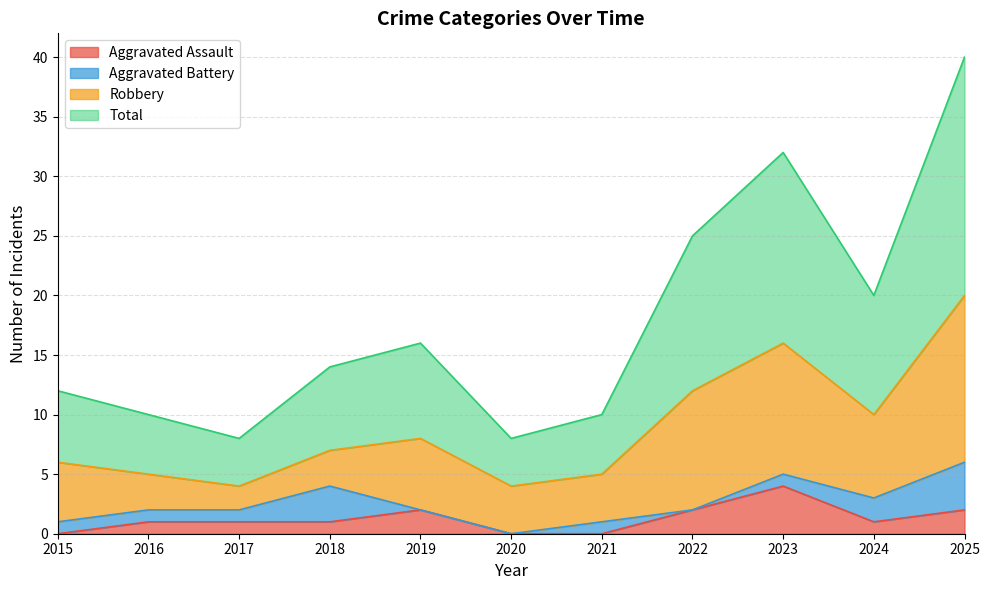

True or false: Total and Aggravated Assault cross at least once.

False